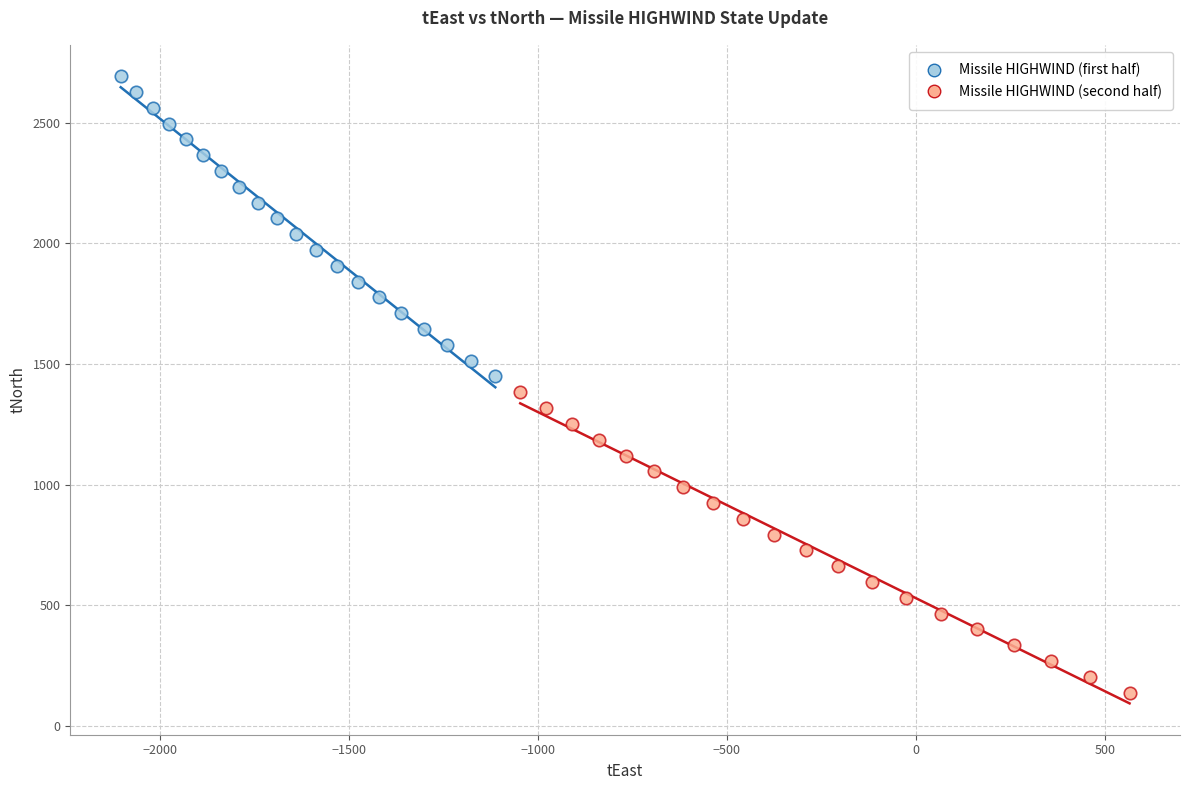

What are all the series names shown in the legend?

Missile HIGHWIND (first half), Missile HIGHWIND (second half)